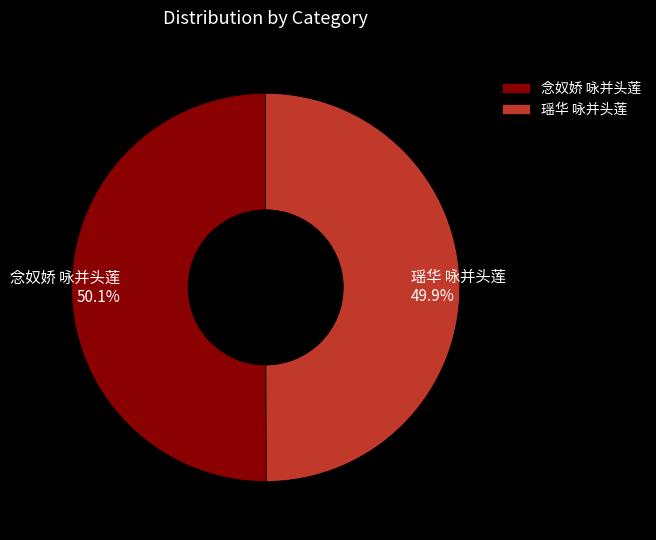

Is there any slice that represents more than half of the pie?

Yes